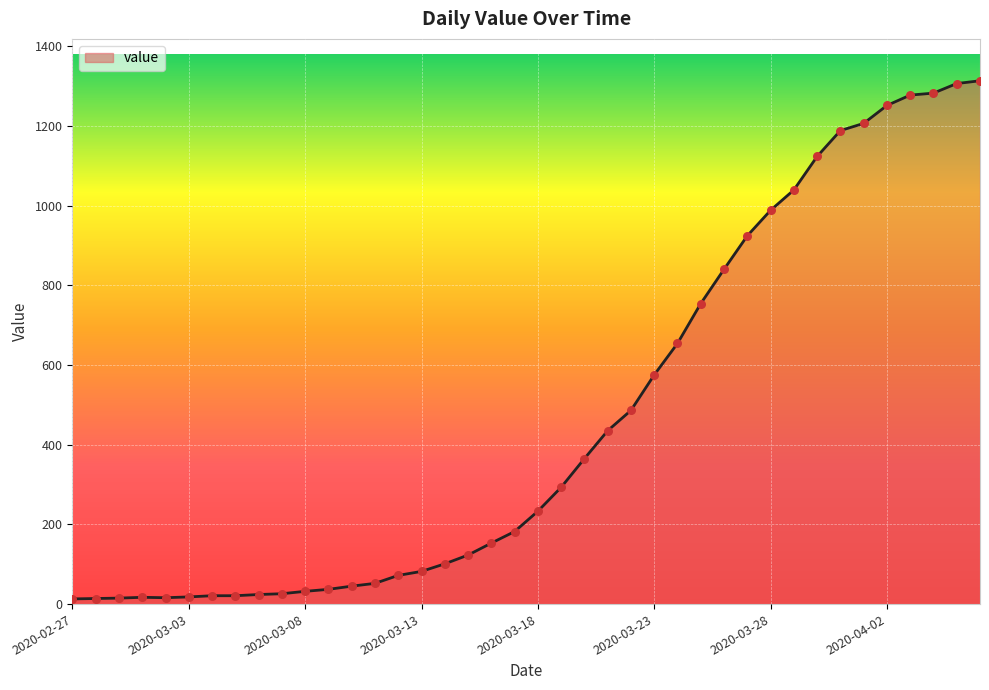

What is the difference between the maximum and minimum values?

1300